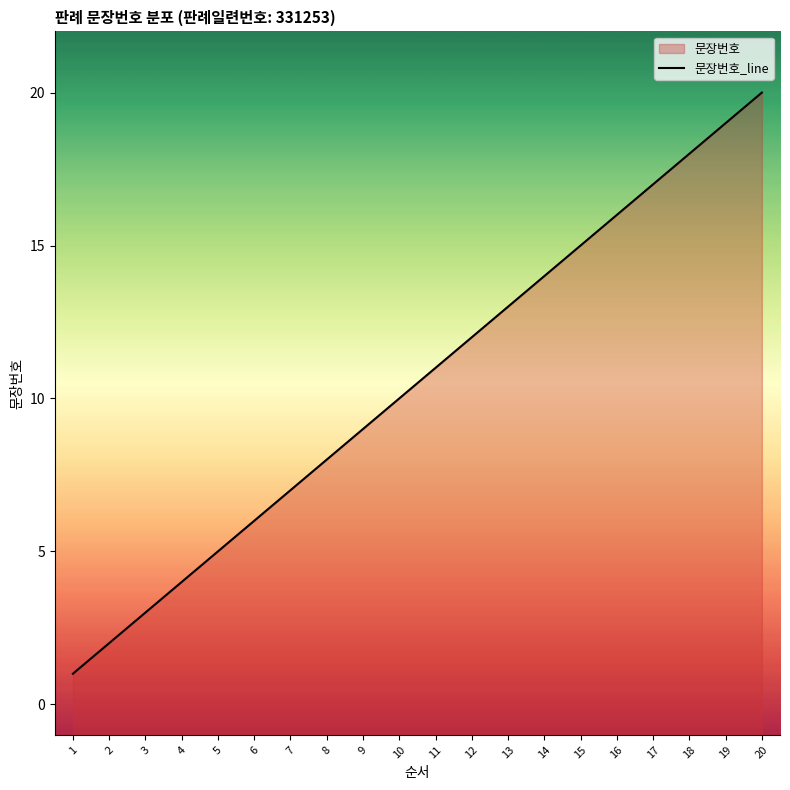

What is the change in value from 1 to 14?

+13